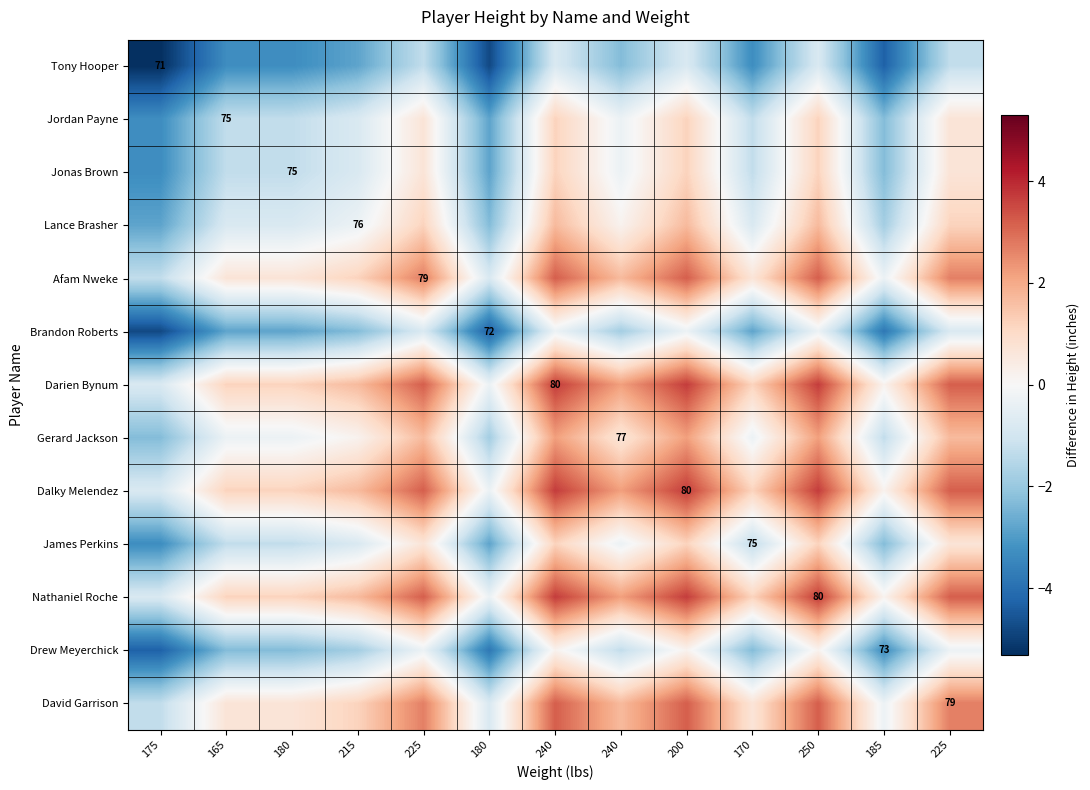

The Jonas Brown series shows -1.8 at 165. True or false?

False